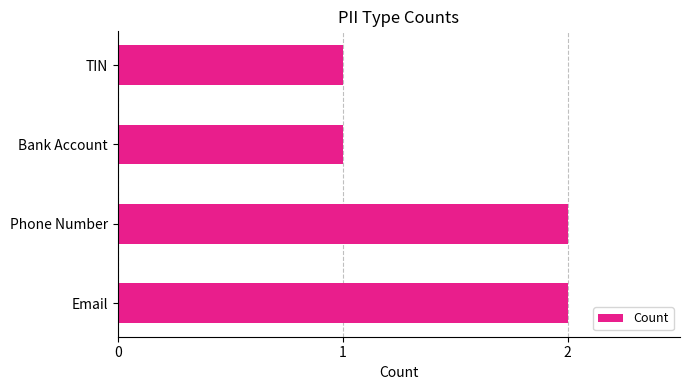

The chart shows a value of 1 at Email. True or false?

False